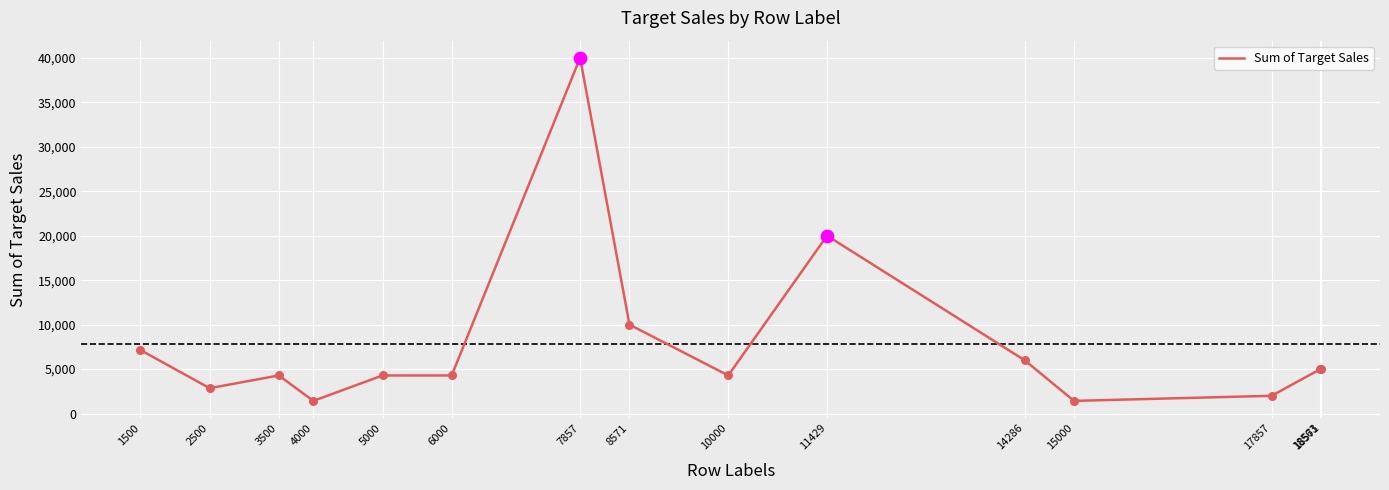

Between 3500 and 18563, which is larger?

18563